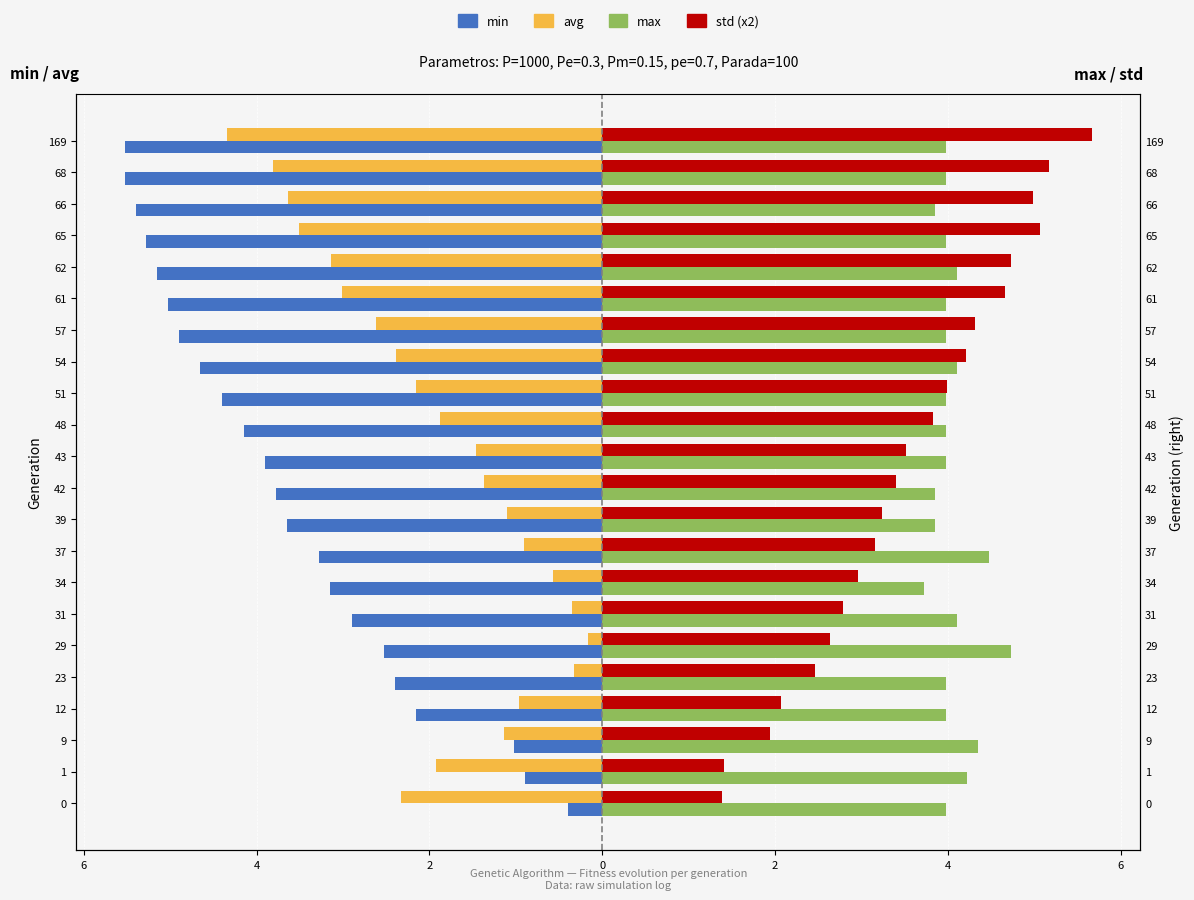

What are all the series names shown in the legend?

min, avg, max, std